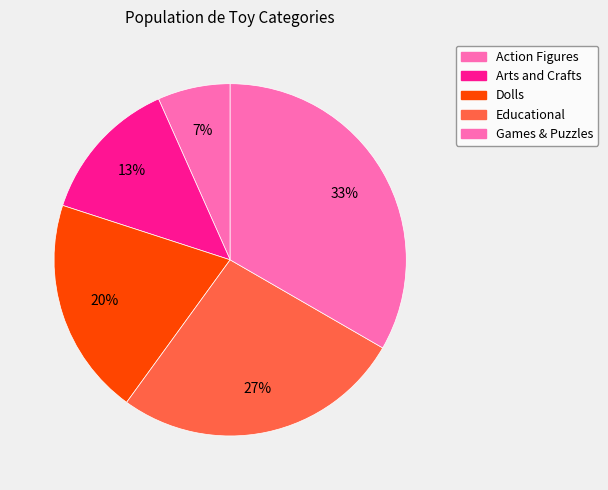

Rank the categories by value from highest to lowest.

Games & Puzzles, Educational, Dolls, Arts and Crafts, Action Figures